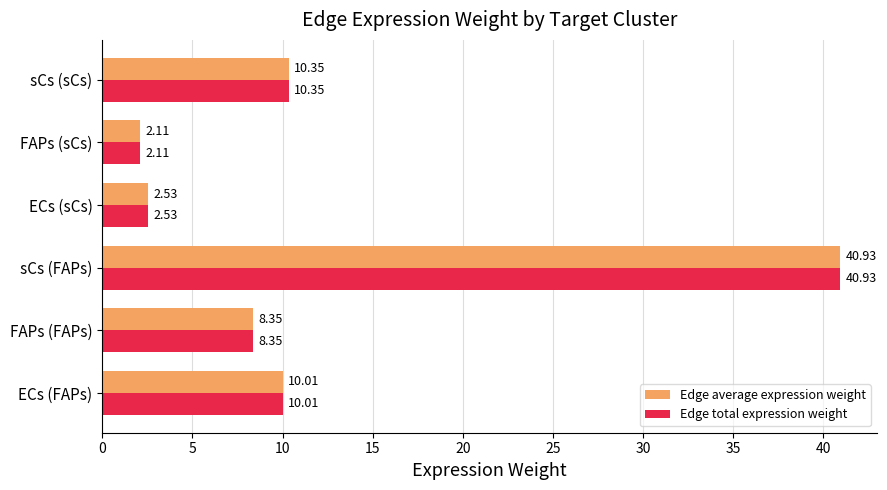

Where is Edge average expression weight nearest to the value 21?

sCs (sCs)